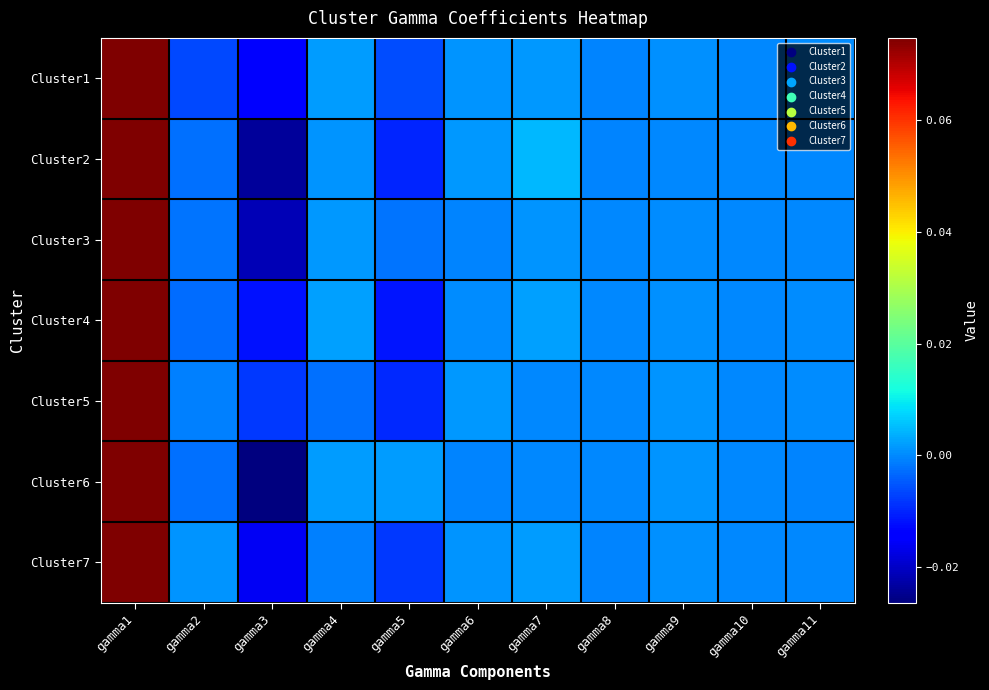

Reading left to right, extract all data points from this chart.

Cluster1: gamma1=0.1	gamma2=-0.0	gamma3=-0.0	gamma4=0.0	gamma5=-0.0	gamma6=0.0	gamma7=0.0	gamma8=-0.0	gamma9=0.0	gamma10=-0.0	gamma11=0.0
Cluster2: gamma1=0.1	gamma2=-0.0	gamma3=-0.0	gamma4=0.0	gamma5=-0.0	gamma6=0.0	gamma7=0.0	gamma8=-0.0	gamma9=-0.0	gamma10=-0.0	gamma11=0.0
Cluster3: gamma1=0.1	gamma2=-0.0	gamma3=-0.0	gamma4=0.0	gamma5=-0.0	gamma6=-0.0	gamma7=0.0	gamma8=0.0	gamma9=0.0	gamma10=-0.0	gamma11=0.0
Cluster4: gamma1=0.1	gamma2=-0.0	gamma3=-0.0	gamma4=0.0	gamma5=-0.0	gamma6=0.0	gamma7=0.0	gamma8=-0.0	gamma9=0.0	gamma10=-0.0	gamma11=0.0
Cluster5: gamma1=0.1	gamma2=-0.0	gamma3=-0.0	gamma4=-0.0	gamma5=-0.0	gamma6=0.0	gamma7=0.0	gamma8=-0.0	gamma9=0.0	gamma10=-0.0	gamma11=0.0
Cluster6: gamma1=0.1	gamma2=-0.0	gamma3=-0.0	gamma4=0.0	gamma5=0.0	gamma6=-0.0	gamma7=-0.0	gamma8=-0.0	gamma9=0.0	gamma10=-0.0	gamma11=-0.0
Cluster7: gamma1=0.1	gamma2=0.0	gamma3=-0.0	gamma4=-0.0	gamma5=-0.0	gamma6=0.0	gamma7=0.0	gamma8=-0.0	gamma9=0.0	gamma10=-0.0	gamma11=0.0